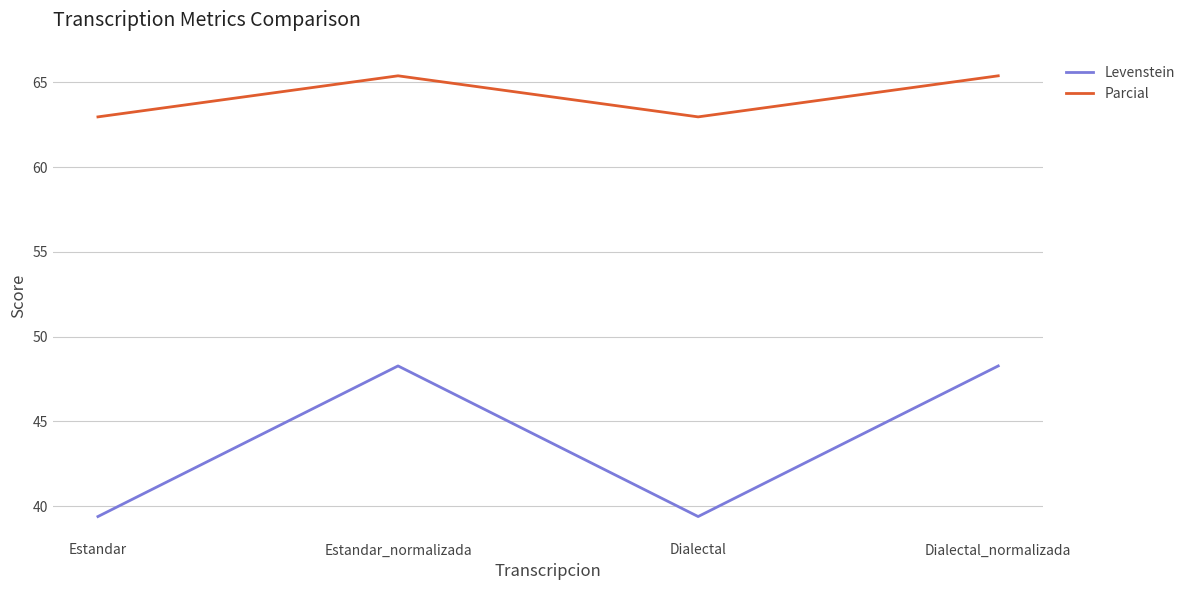

Reading left to right, list all the values displayed in this chart.

Levenstein: Estandar=39.4	Estandar_normalizada=48.3	Dialectal=39.4	Dialectal_normalizada=48.3
Parcial: Estandar=63.0	Estandar_normalizada=65.4	Dialectal=63.0	Dialectal_normalizada=65.4